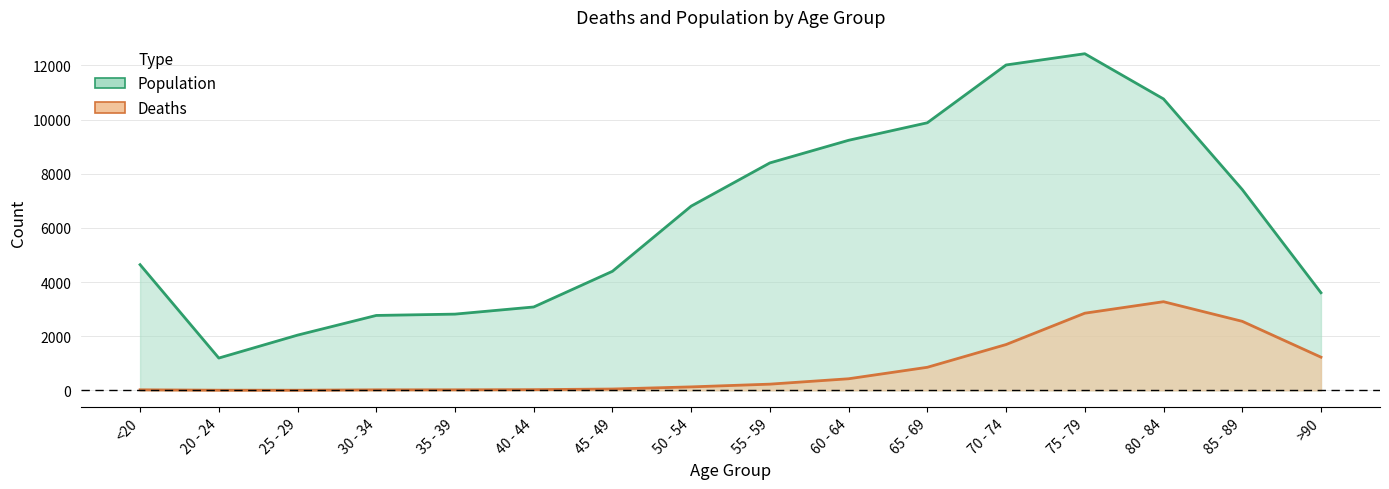

How many lines are shown in the chart?

2